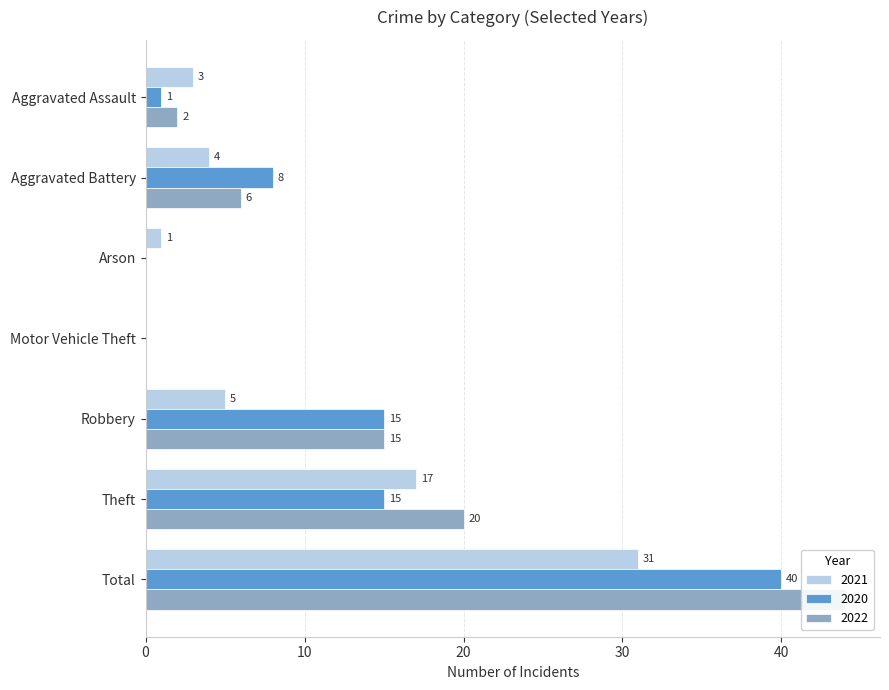

What is the greatest value displayed?

44